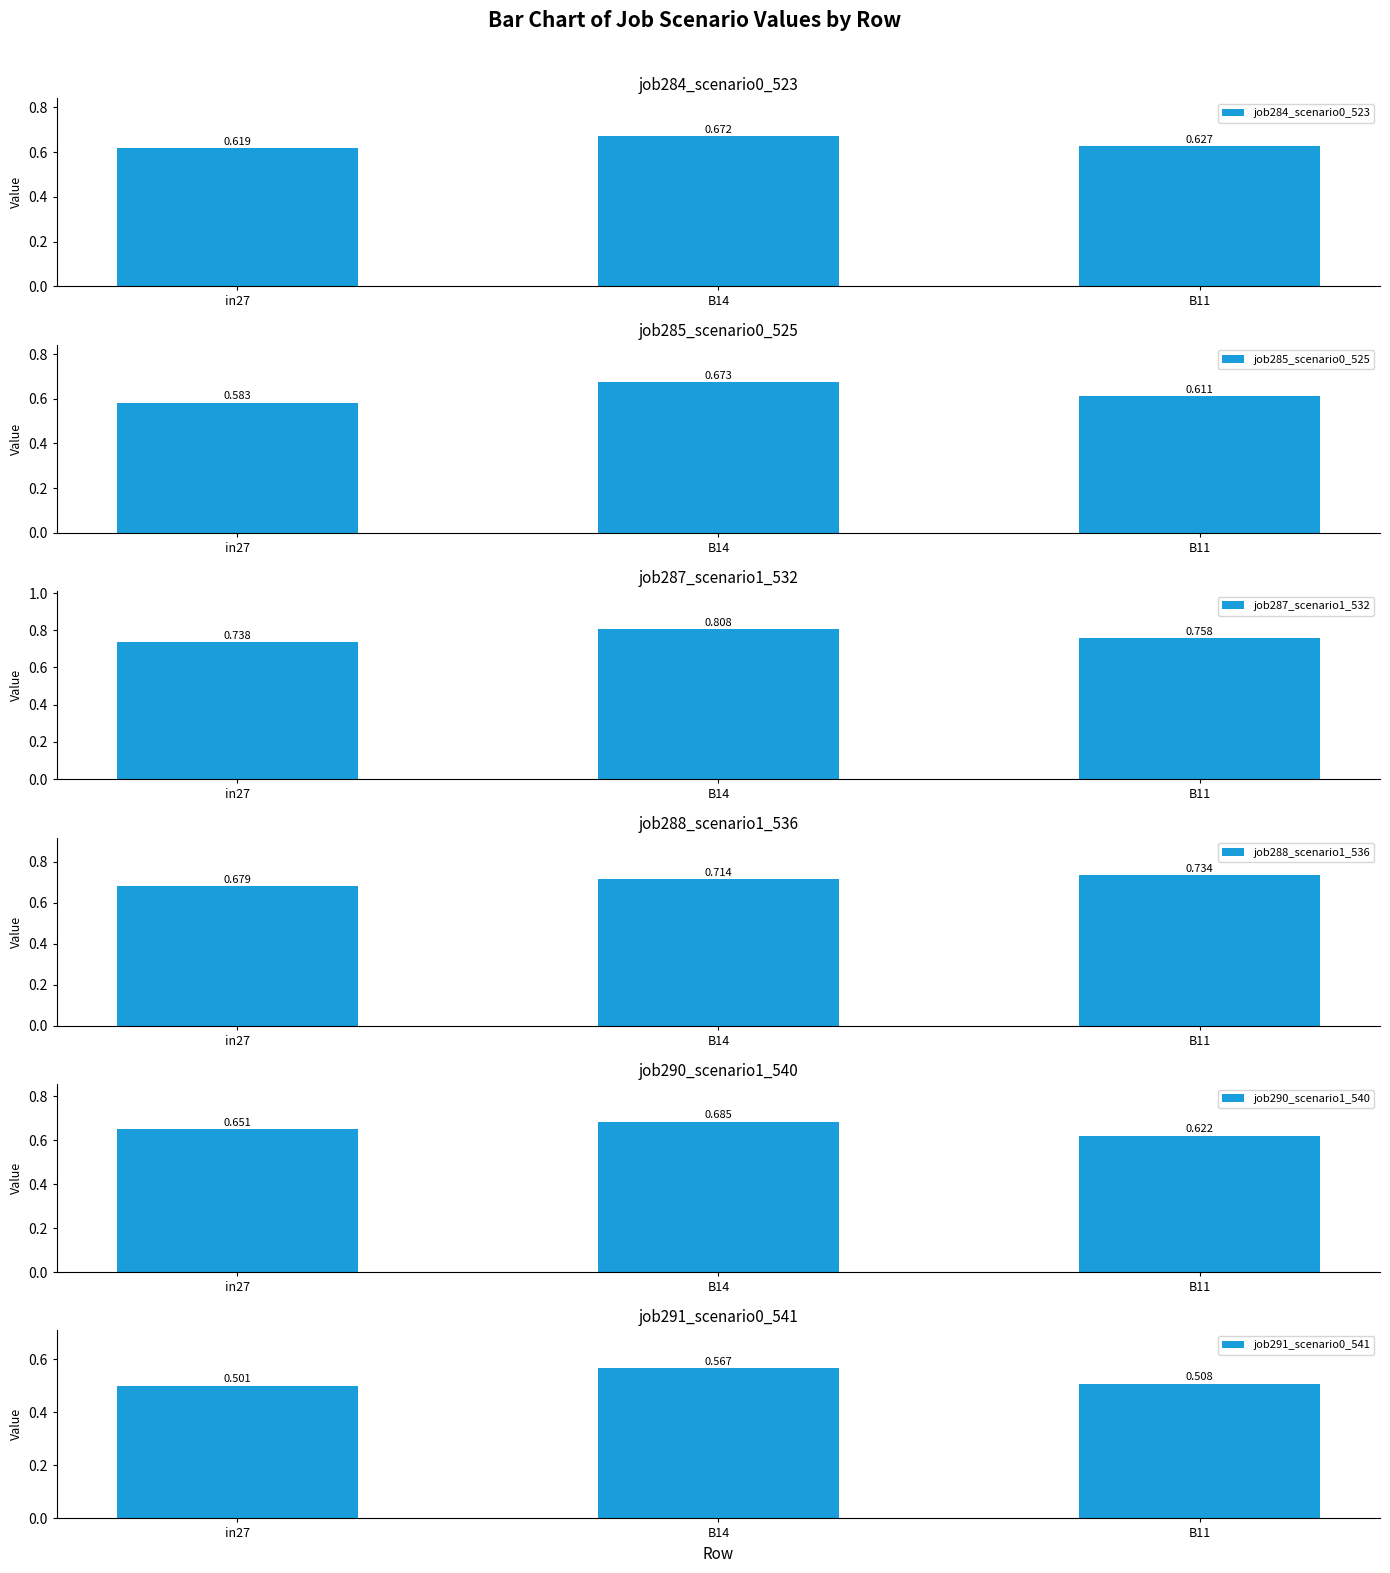

What is the sum of all job287_scenario1_532 values?

2.3